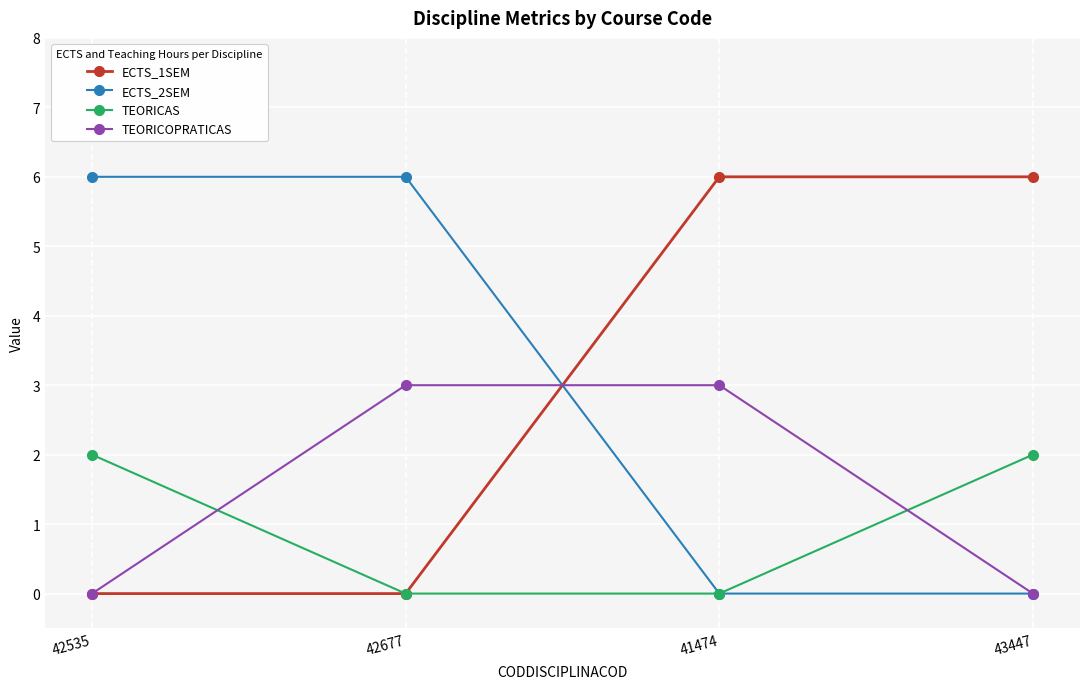

What is the difference between the TEORICOPRATICAS values at 41474 and 43447?

3